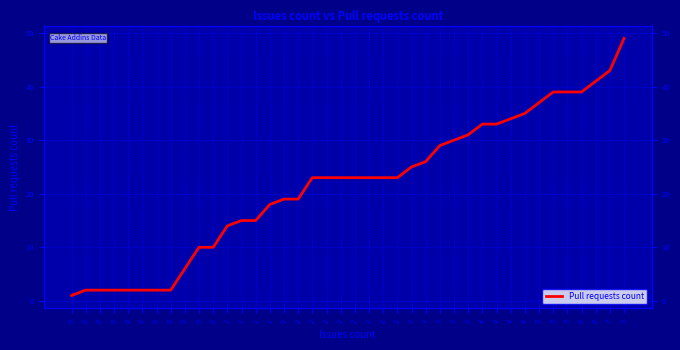

What is the value of the 27th point from the left?

25